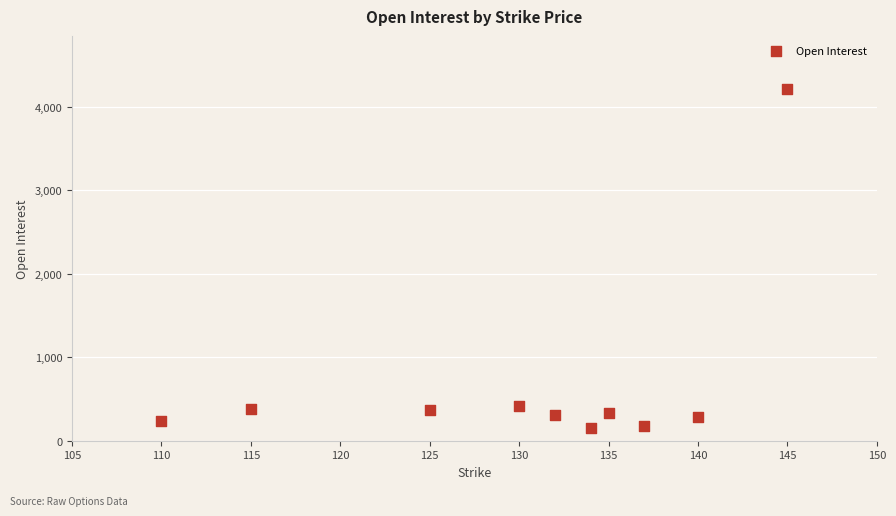

What is the range of Y values (max minus min)?

4064